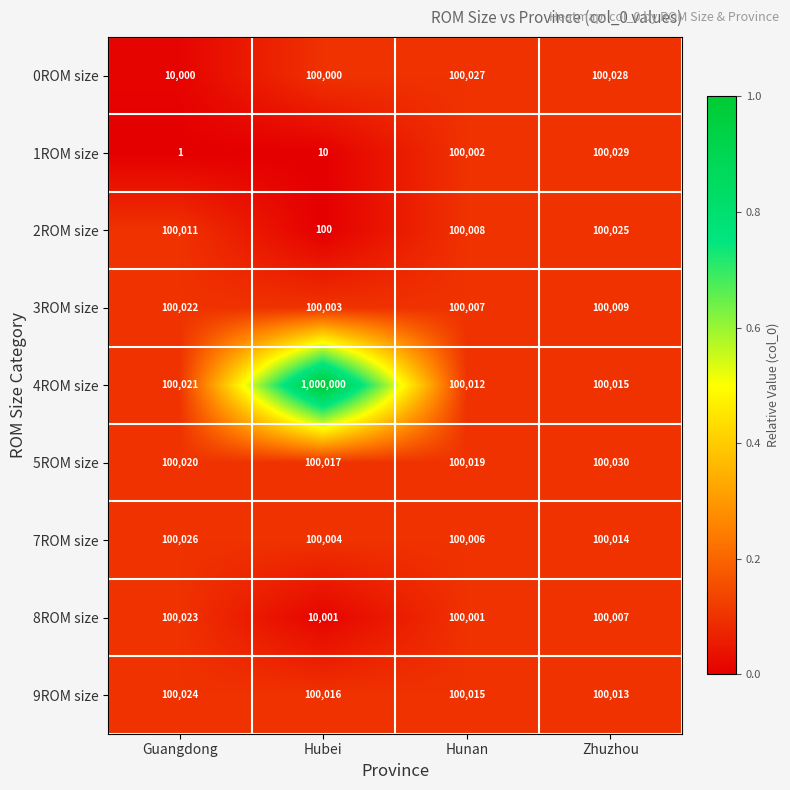

True or false: 2ROM size has a value of 100008 at Hunan.

True